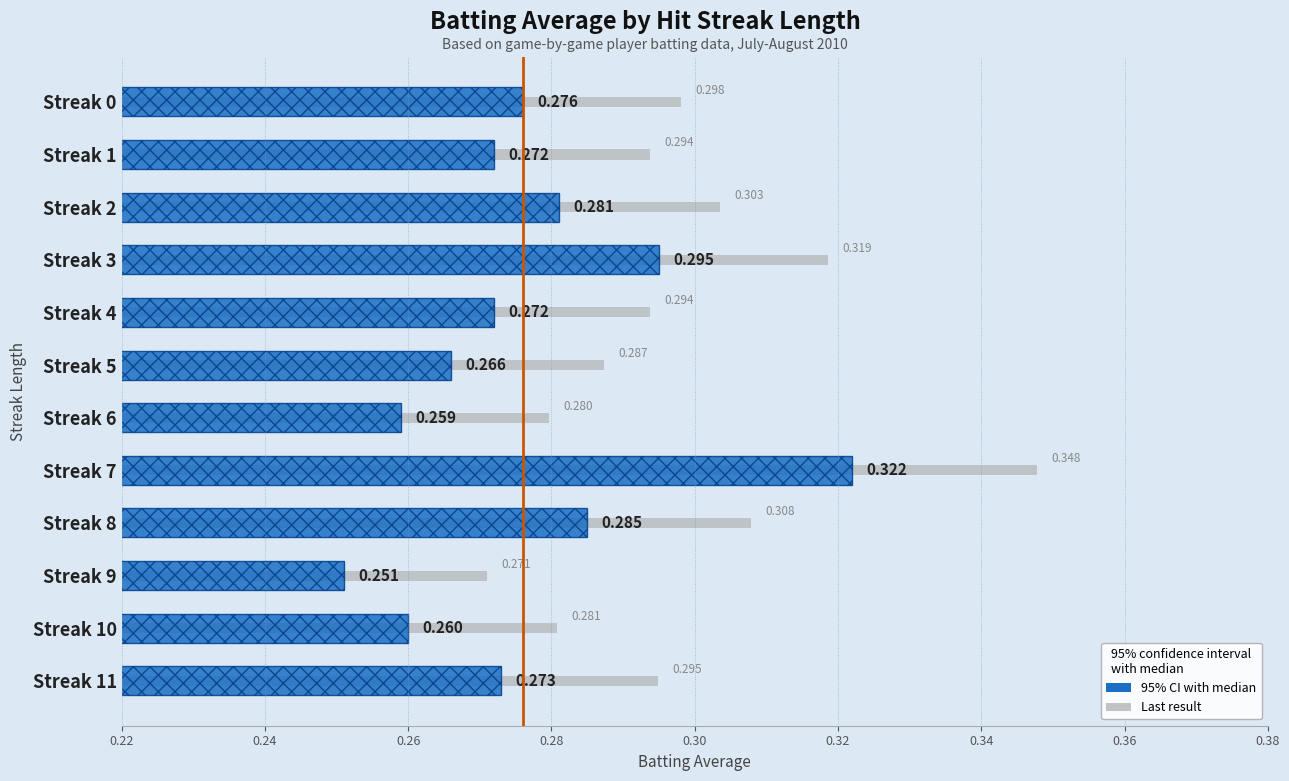

Reading left to right, list all the values displayed in this chart.

Batting Average: 0.2	0.2	0.2	0.2	0.2	0.2	0.2	0.2	0.2	0.2	0.2	0.2
Last result: 0.3	0.3	0.3	0.3	0.3	0.3	0.3	0.3	0.3	0.3	0.3	0.3